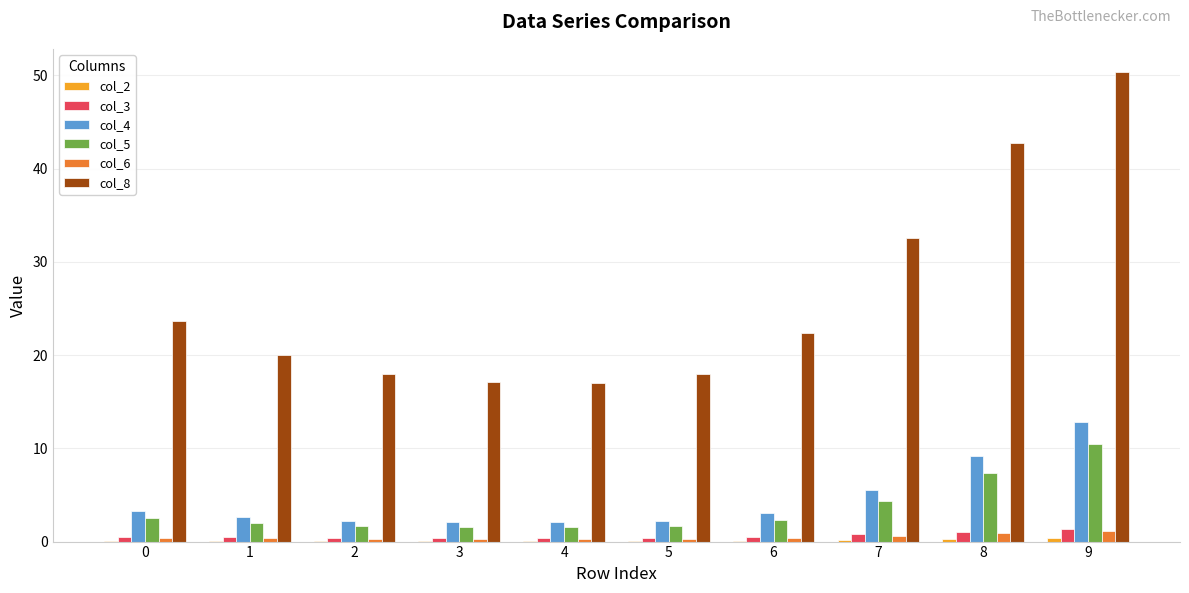

True or false: col_8 has a value of 20.1 at 1.

True